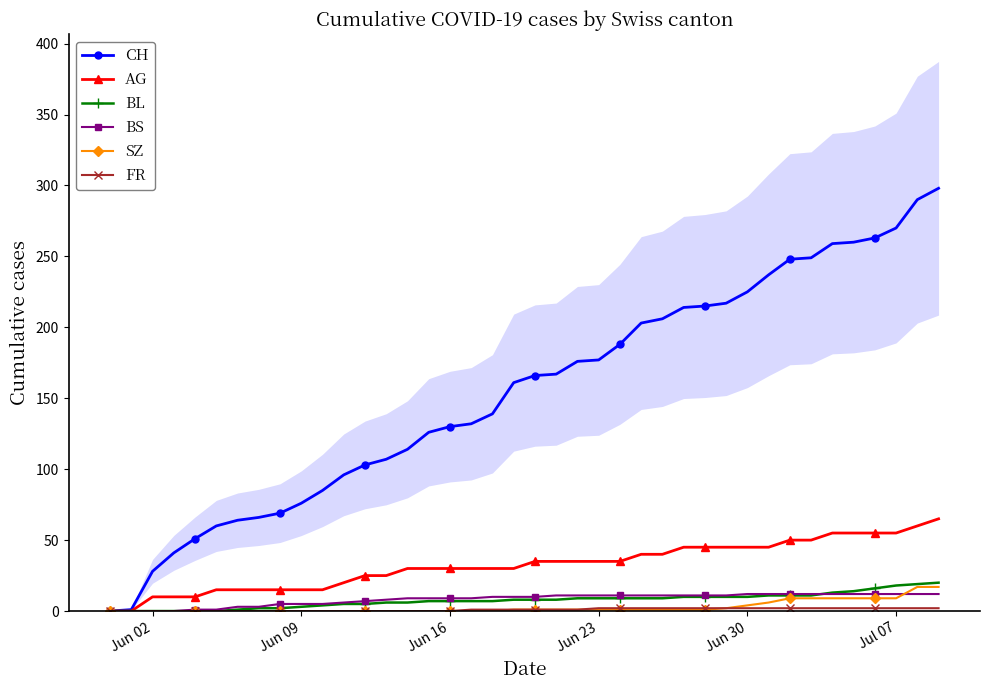

Which series has the largest total across all categories?

CH